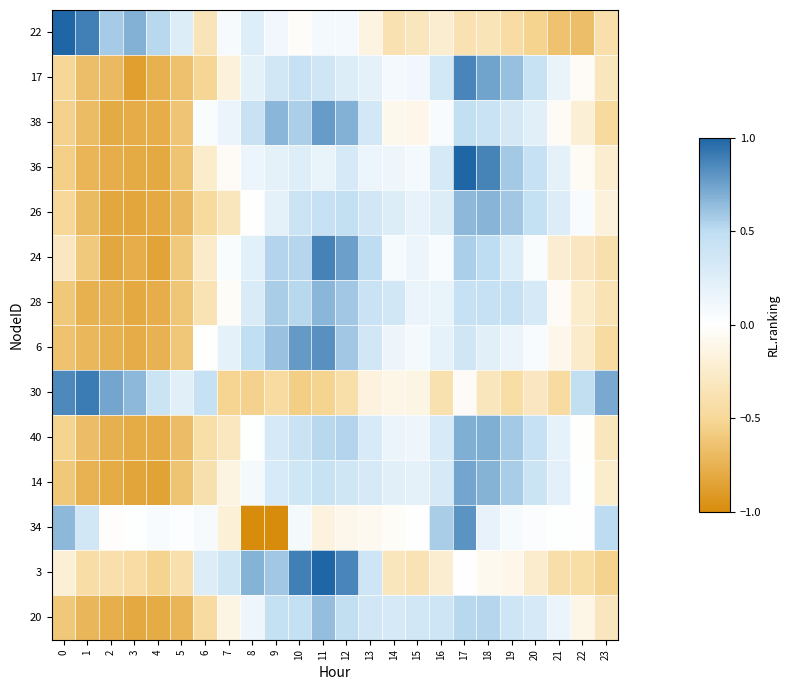

Which has a higher value, 19 or 18?

18